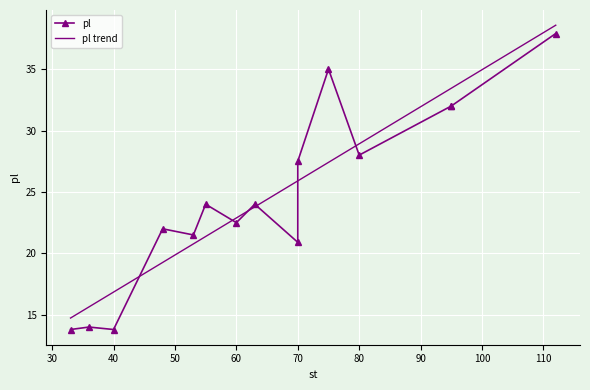

How many values are below 24?

7